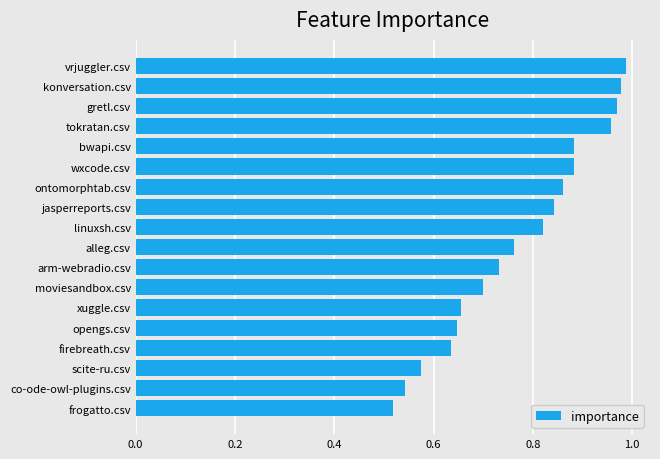

What is the difference between the second highest and second lowest values?

0.4